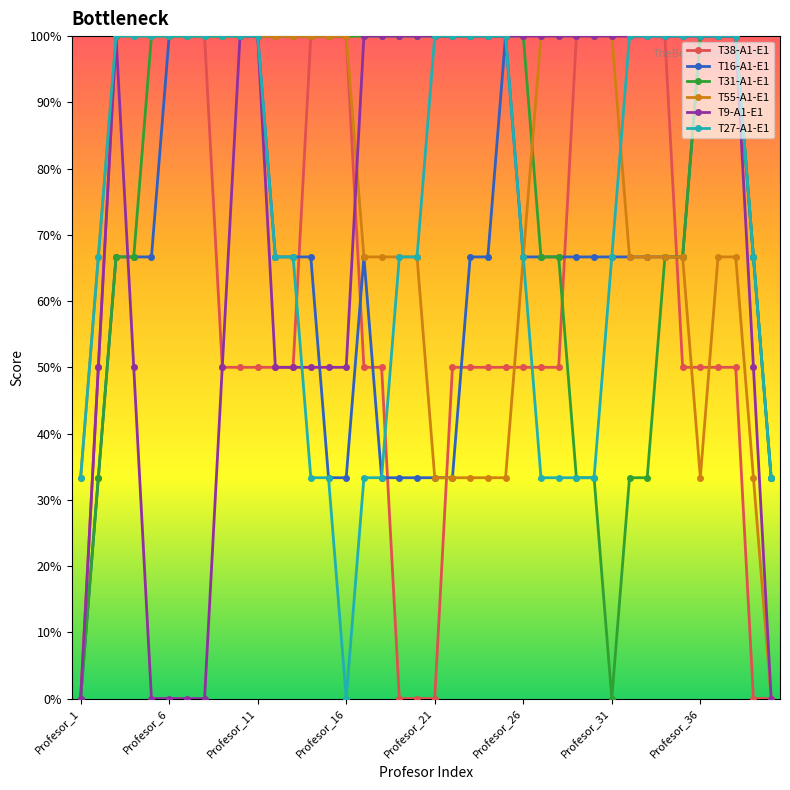

Count the T27-A1-E1 values in the range 0 to 1.

40